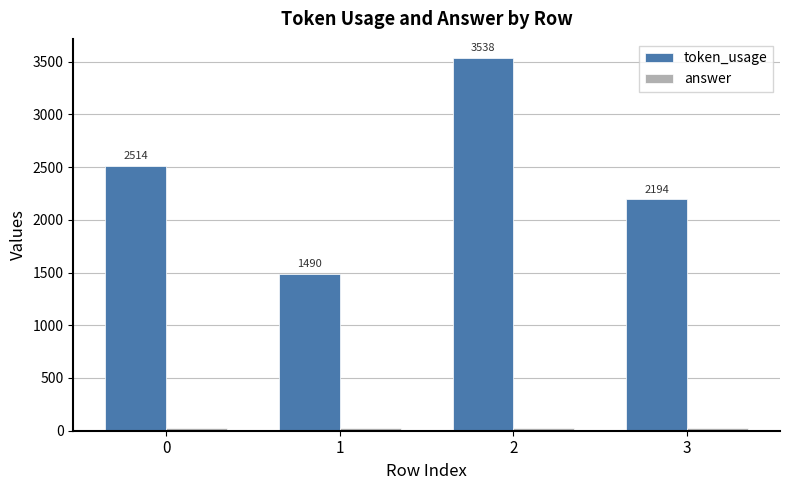

What is the average value of the token_usage series?

2434